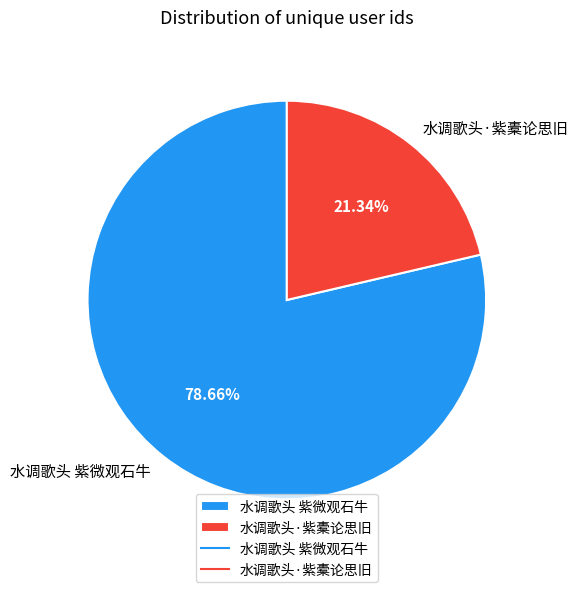

How many segments does this pie chart have?

2